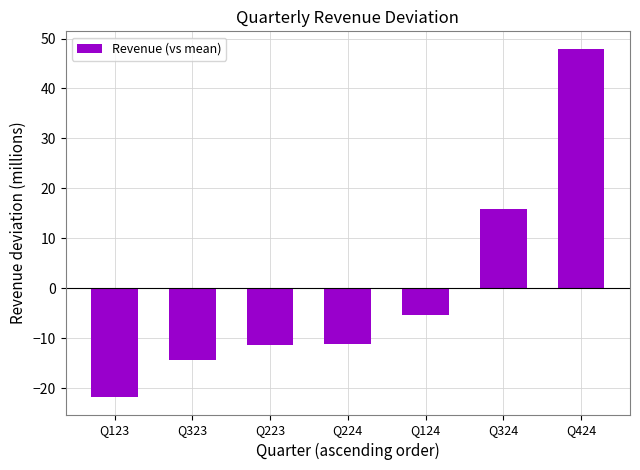

The chart shows a value of 24.5 at Q424. True or false?

False